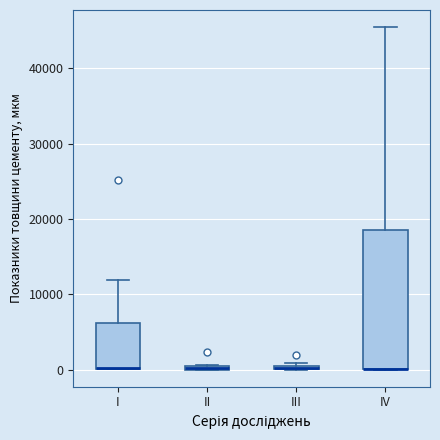

Where is the lower edge of the box for III on the y-axis? The values are not printed on the chart, so give them approximately, as read against the axis.

0